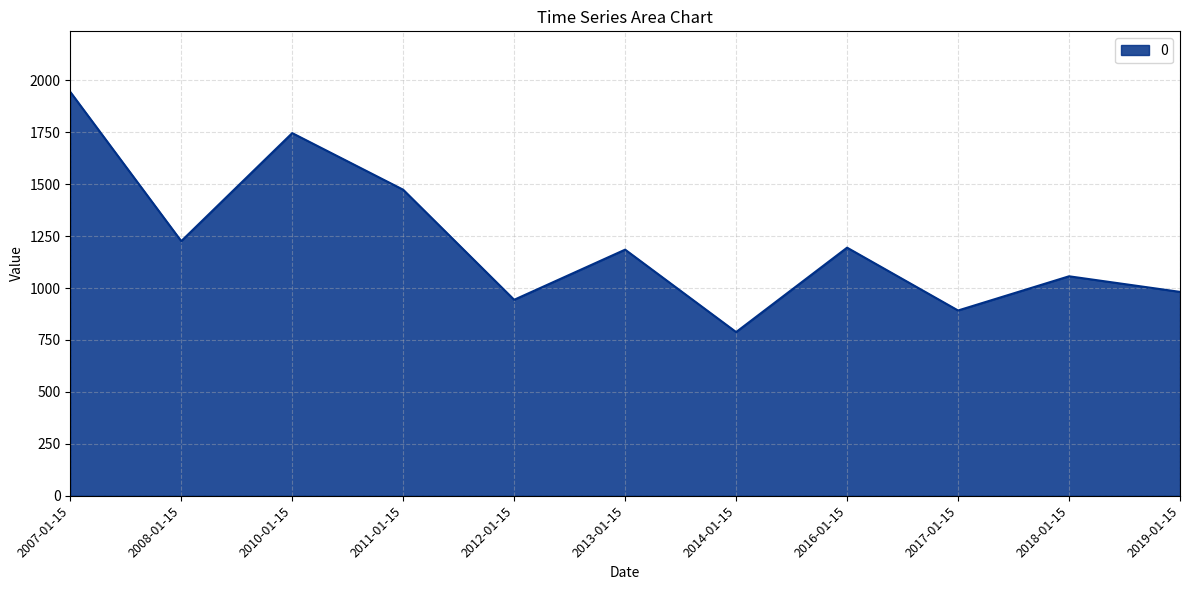

Which has a higher value, 2011-01-15 or 2014-01-15?

2011-01-15